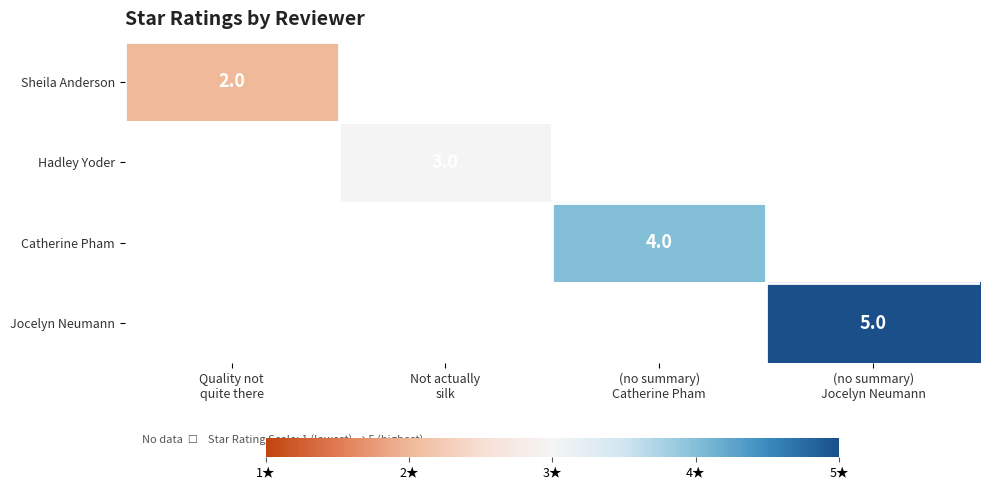

List the series in order of their peak value, lowest first.

Sheila Anderson, Hadley Yoder, Catherine Pham, Jocelyn Neumann